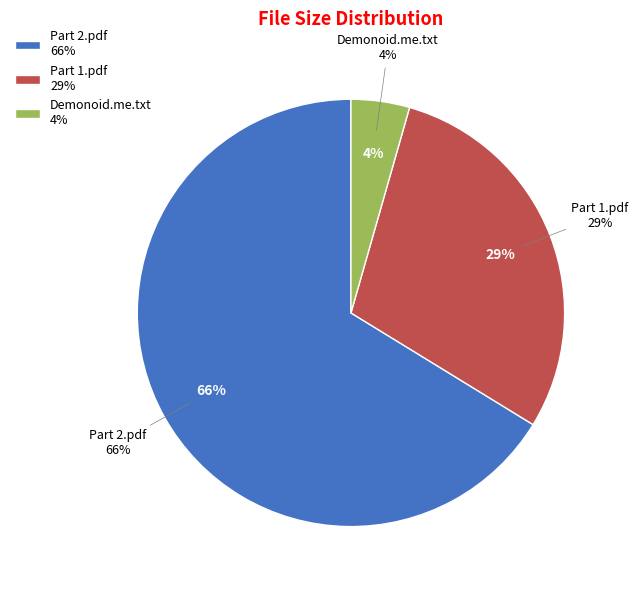

Count the number of slices in the pie.

3